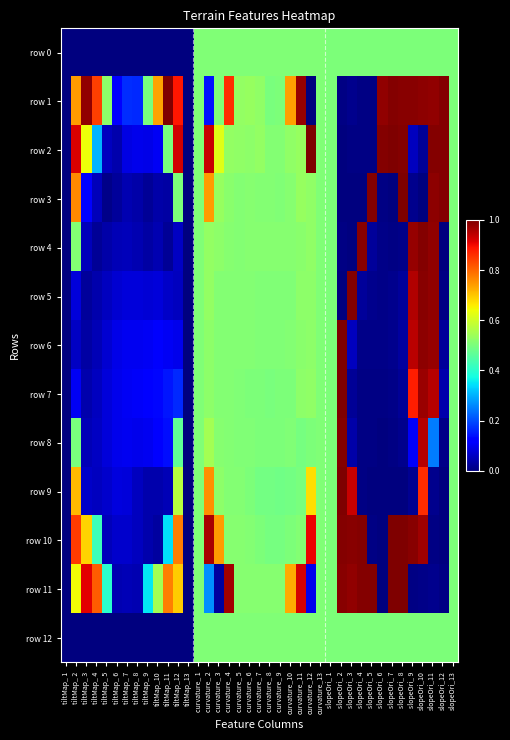

Which series has the largest total across all categories?

row 1